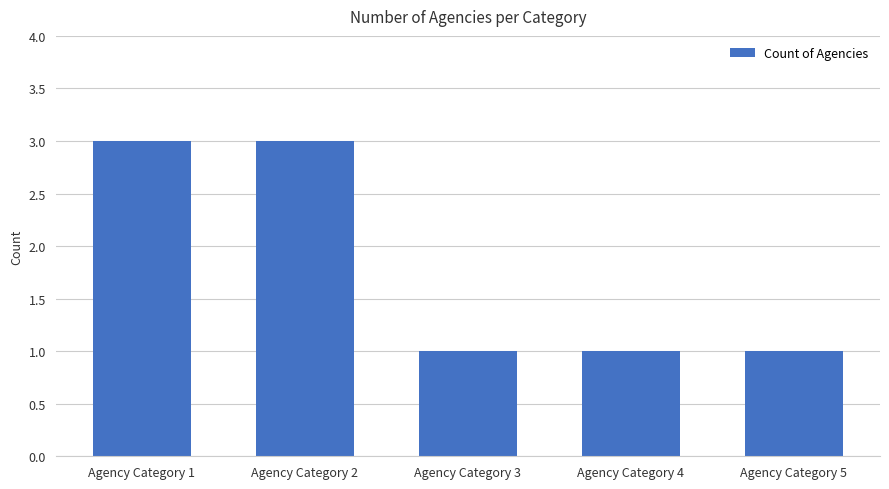

Approximately how many times larger is the value at Agency Category 2 compared to Agency Category 1?

1.0